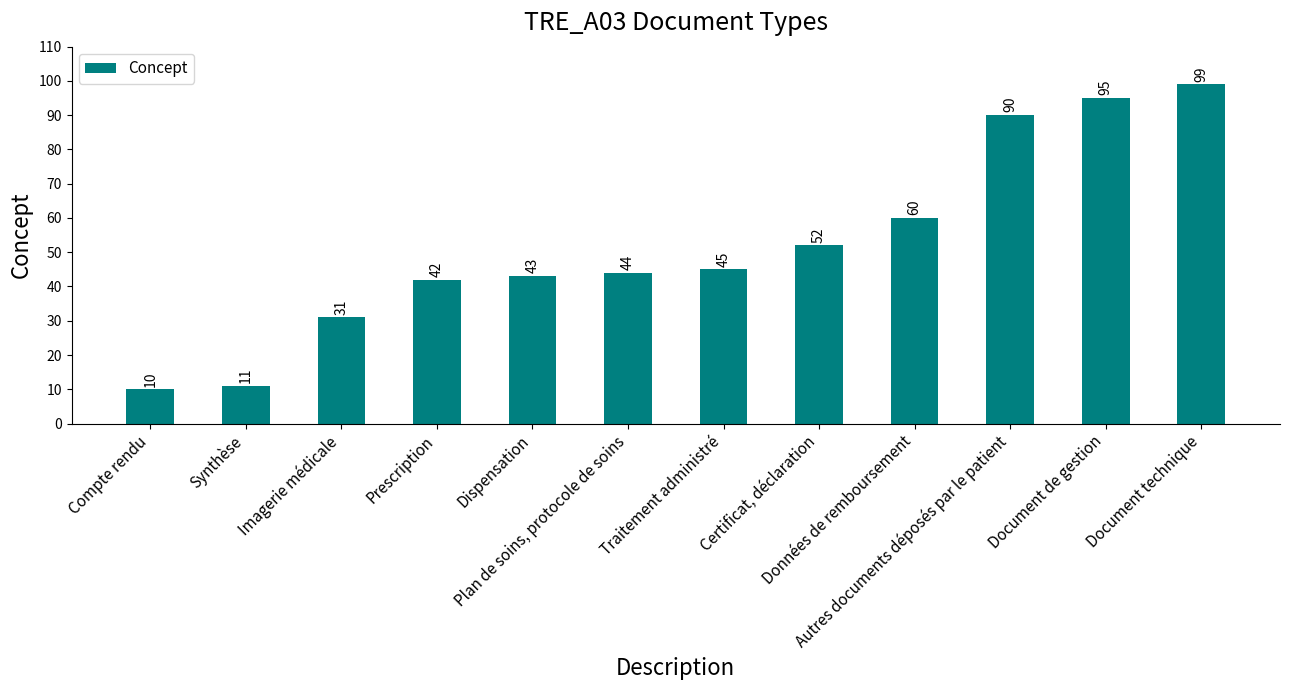

What is the minimum value shown in the chart?

10